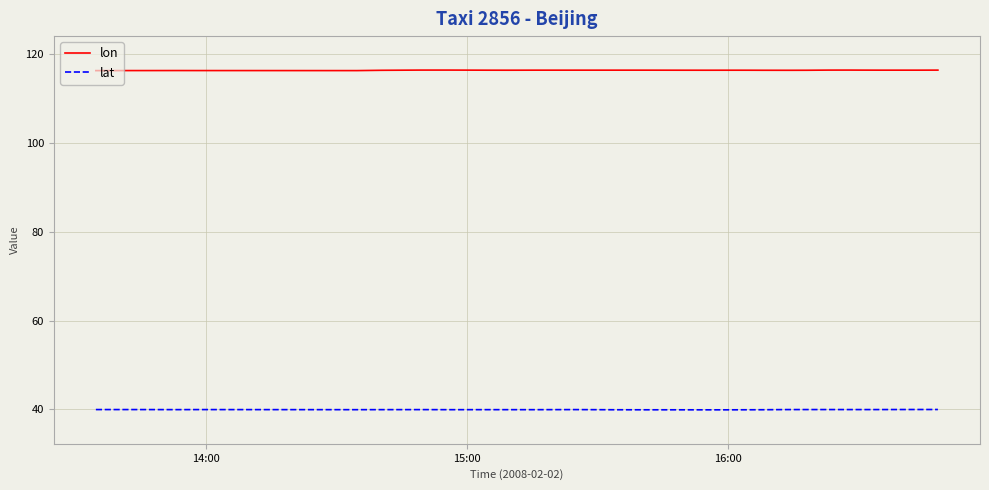

What is the value of the lat point at the 1st from the left?

40.0